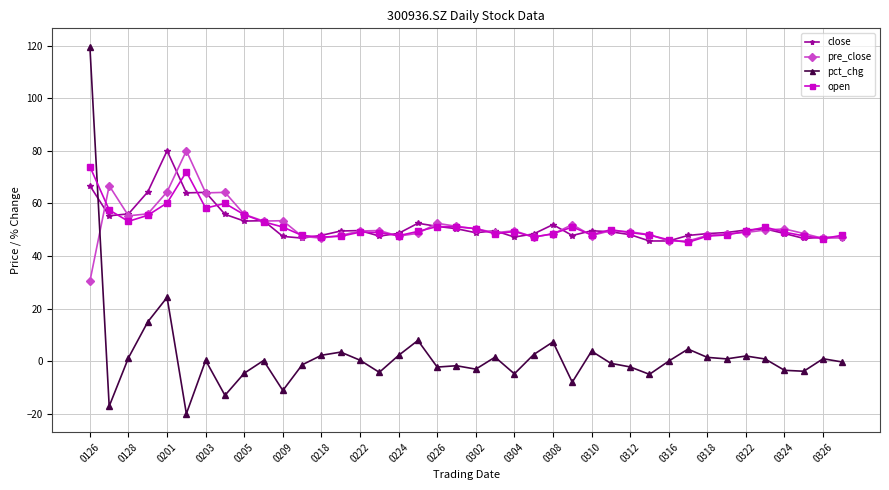

True or false: close has more than 2 points higher than both neighbors.

True